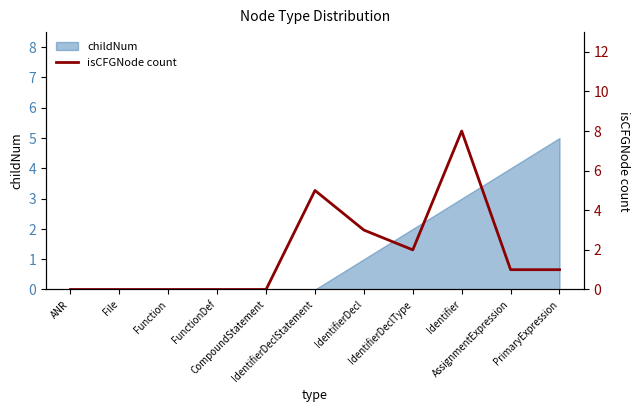

What position from the right is Function?

9